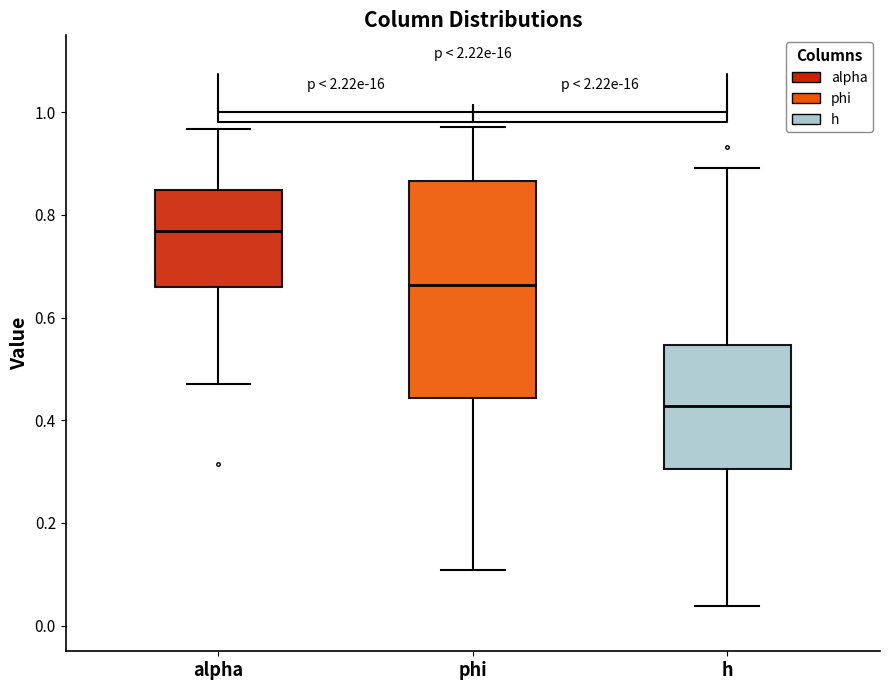

Which box is the tallest, from its lower edge to its upper edge?

phi